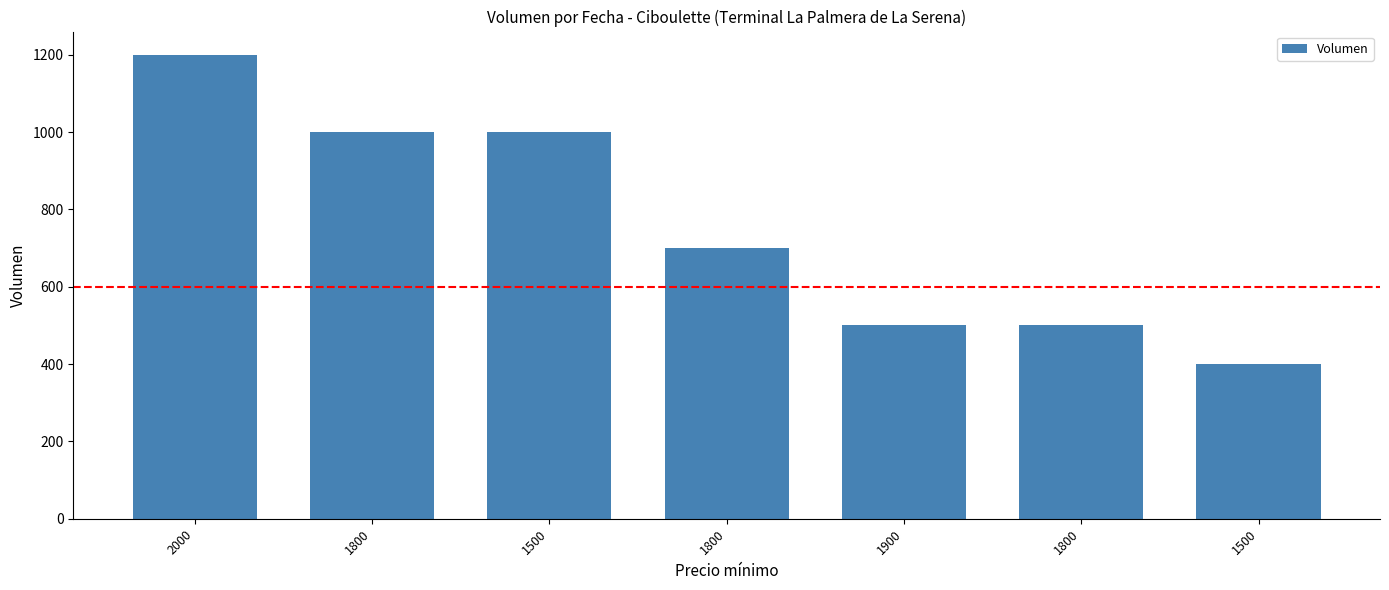

How many data points are less than 700?

3